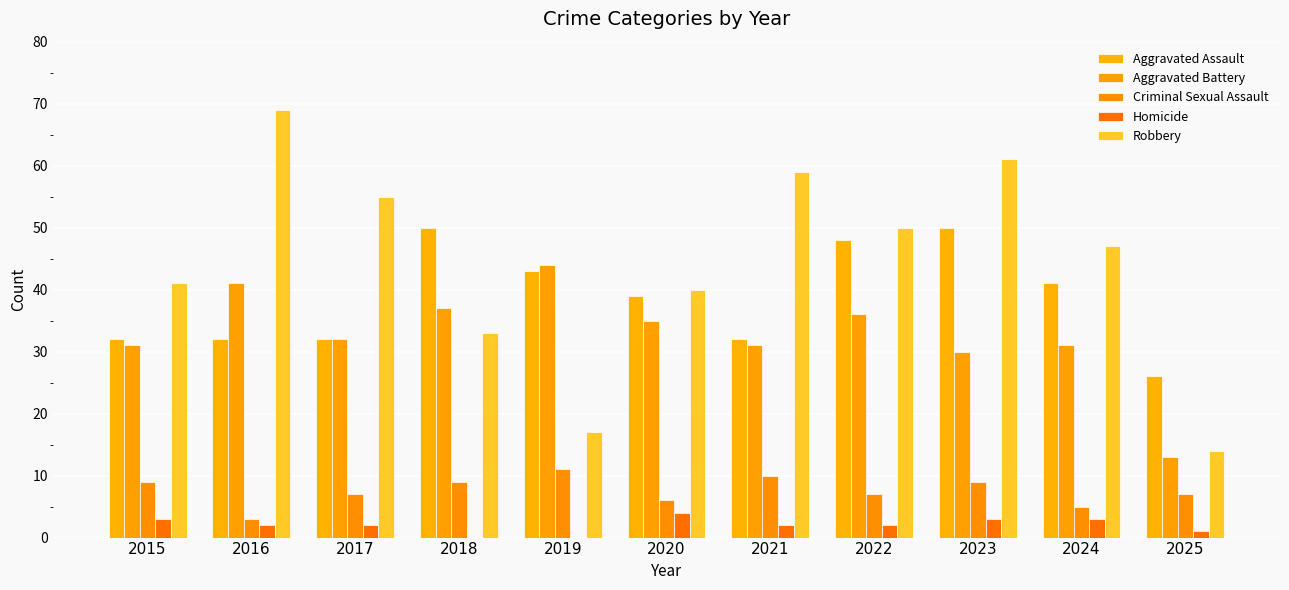

Is it true that Criminal Sexual Assault equals 10 at 2020?

False